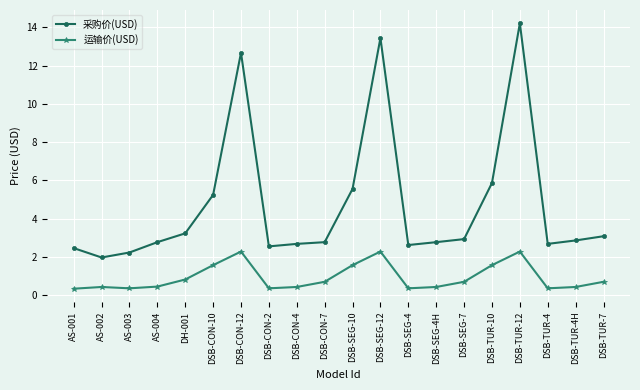

What is the difference between the maximum and minimum values in the 运输价(USD) series?

1.9